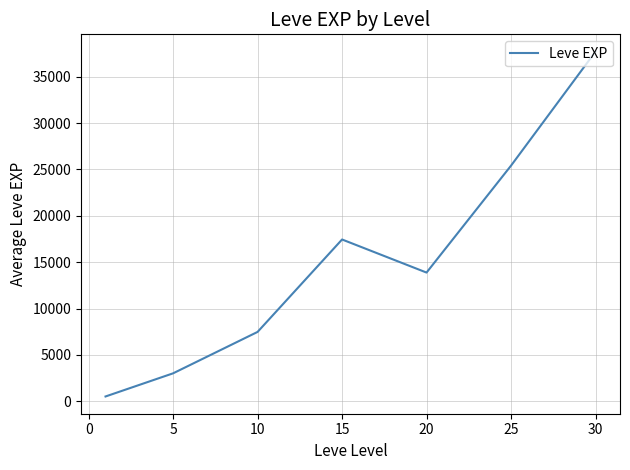

How many interior local valleys (lower than both neighbors) does the data have?

1